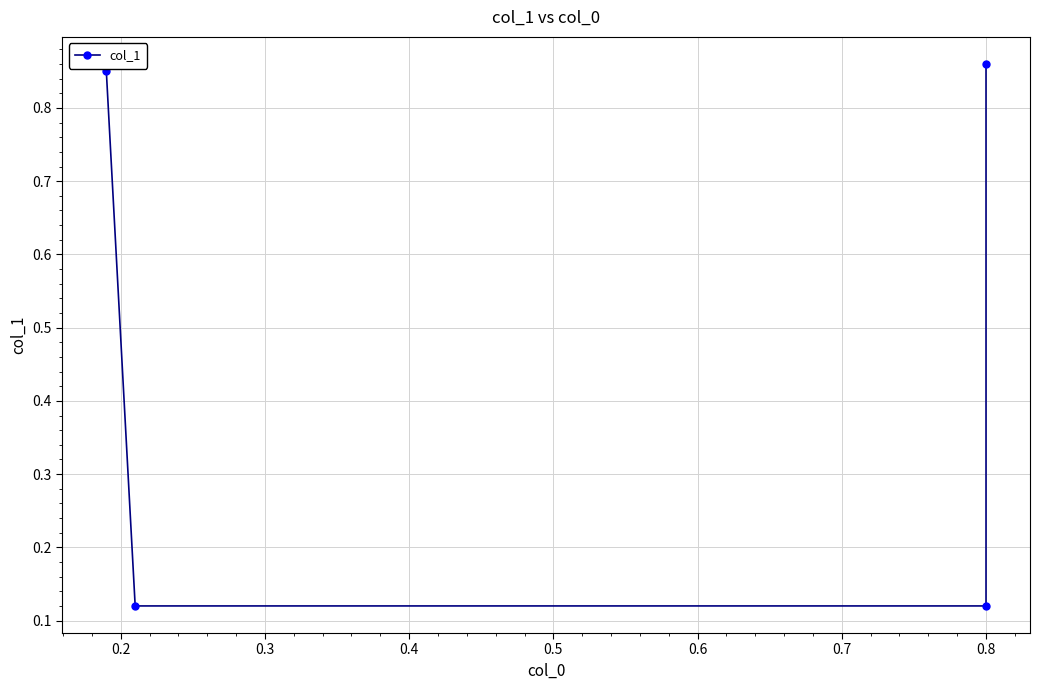

What is the value of the 1st point from the left?

0.8